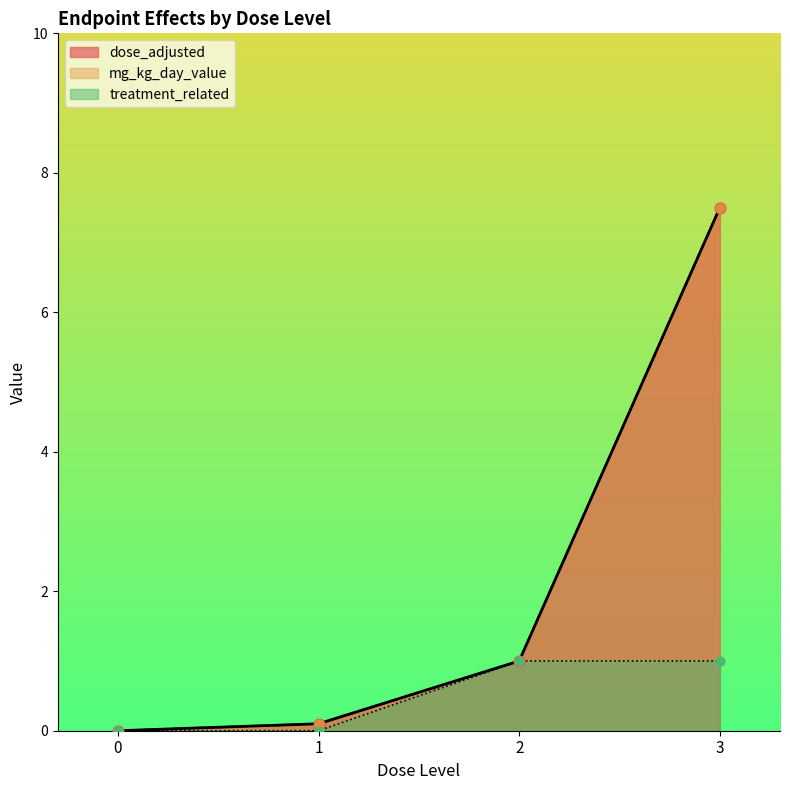

At which category is the sum across all series the highest?

3